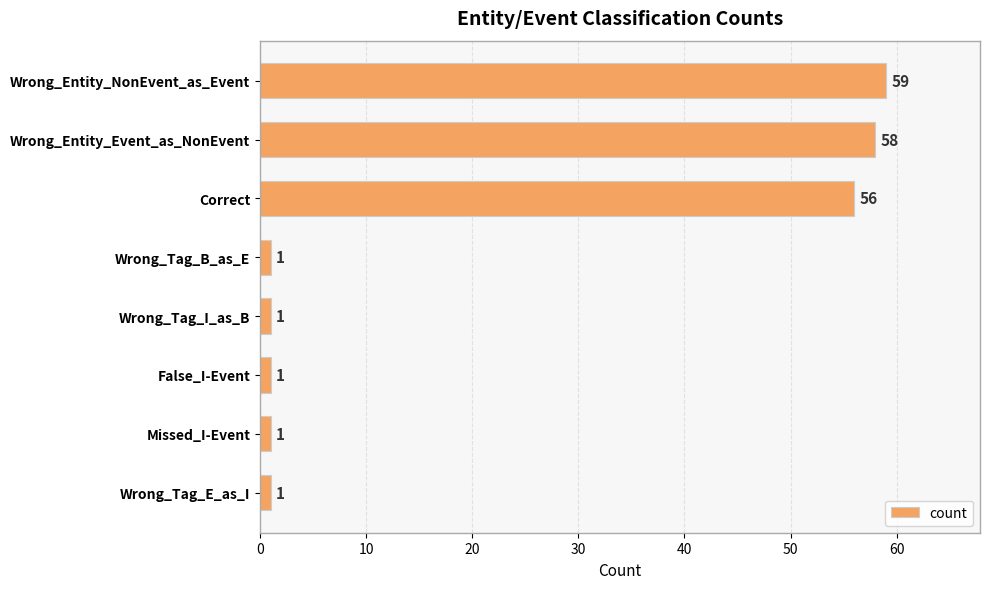

What position from the top is Correct?

3